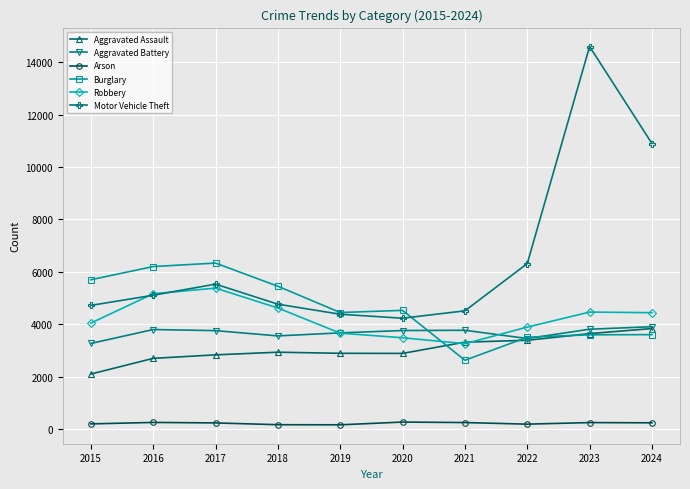

How many series are shown in this chart?

6